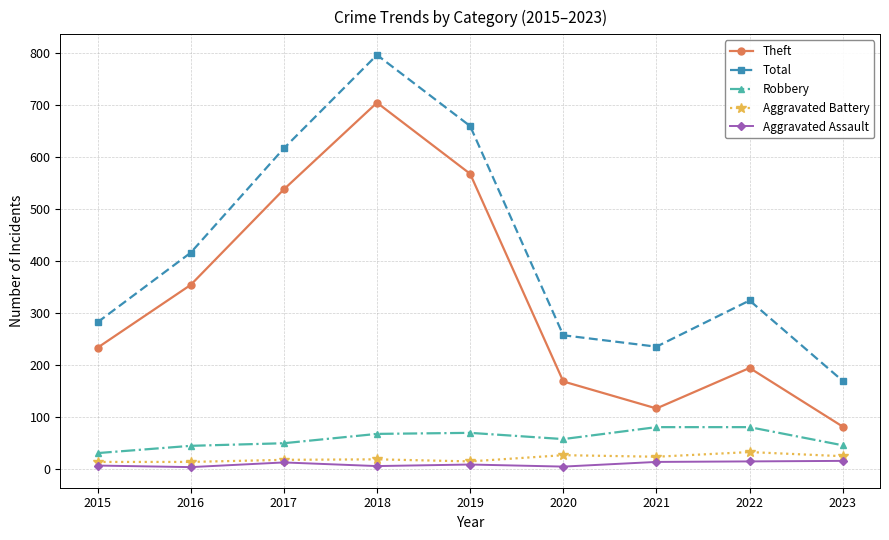

At which label is Theft closest to 393?

2016